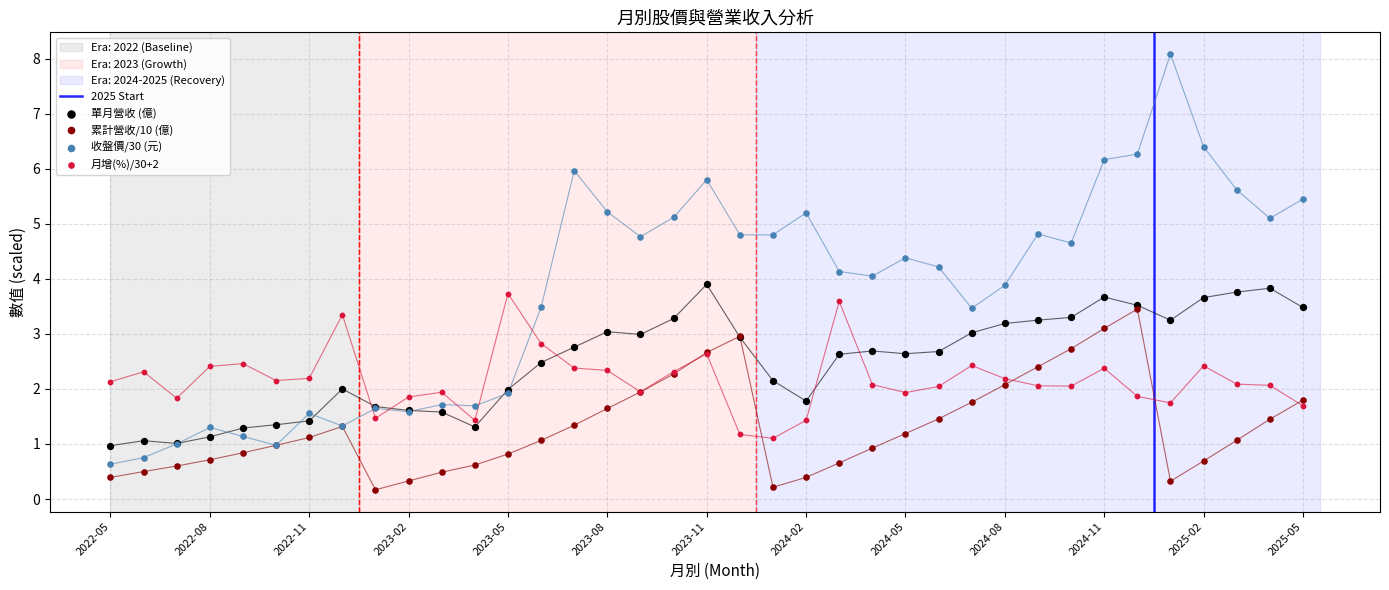

Which series has the largest total across all categories?

收盤價(元)